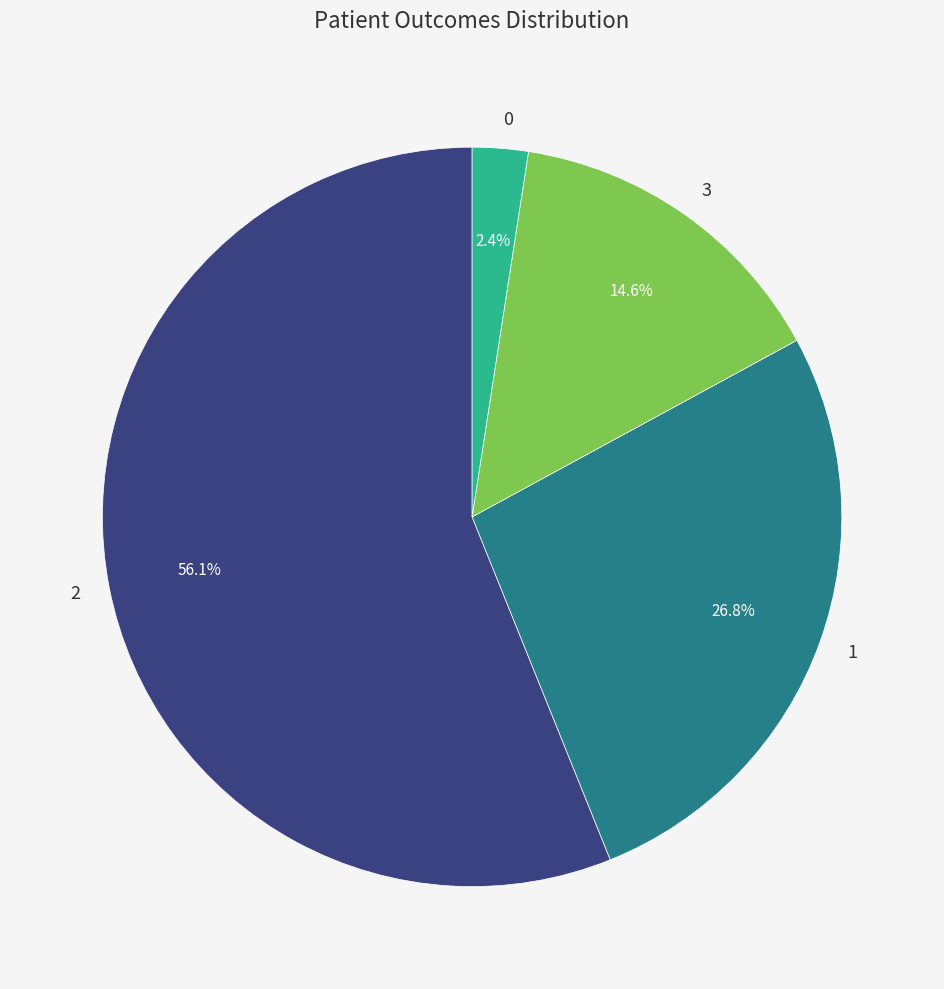

To the nearest percent, what is the difference between the 3 and 0 slice percentages?

12%